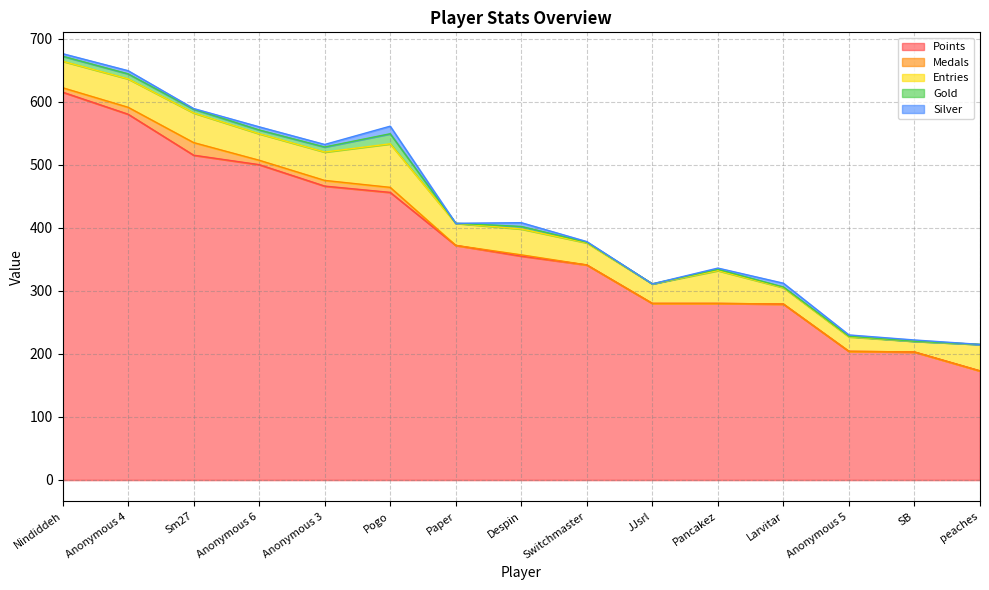

The Silver series shows 1 at Switchmaster. True or false?

True